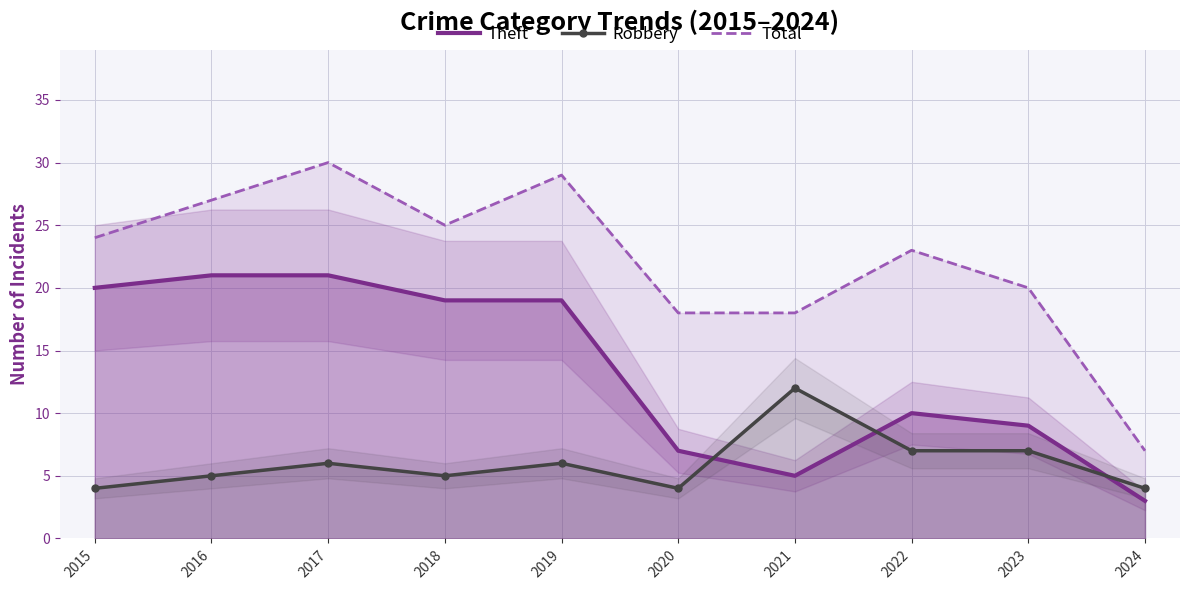

Rank the categories by Total value from lowest to highest.

2024, 2020, 2021, 2023, 2022, 2015, 2018, 2016, 2019, 2017